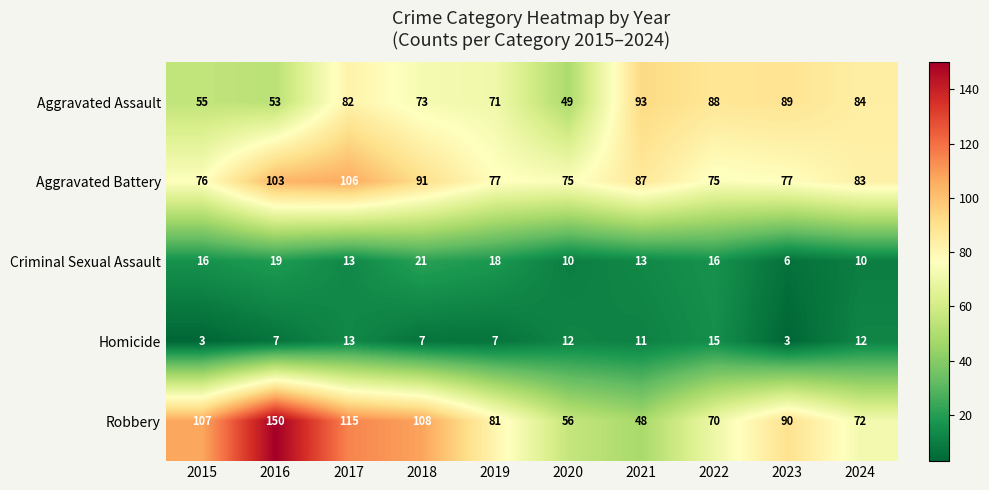

The value of Homicide at 2019 is 10. True or false?

False